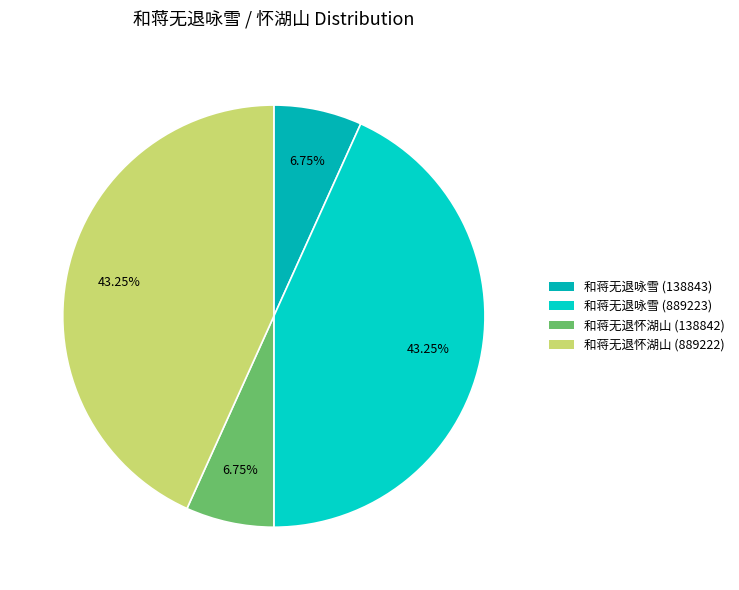

Is there a majority slice in this chart?

No